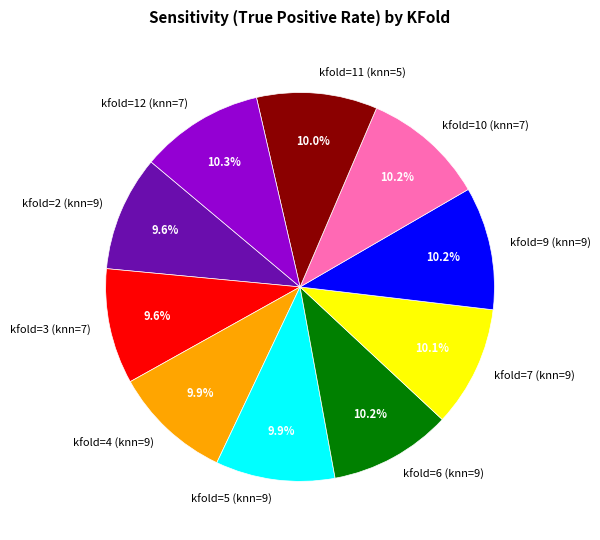

Is it true that kfold=5 (knn=9) is 10% of the pie?

True